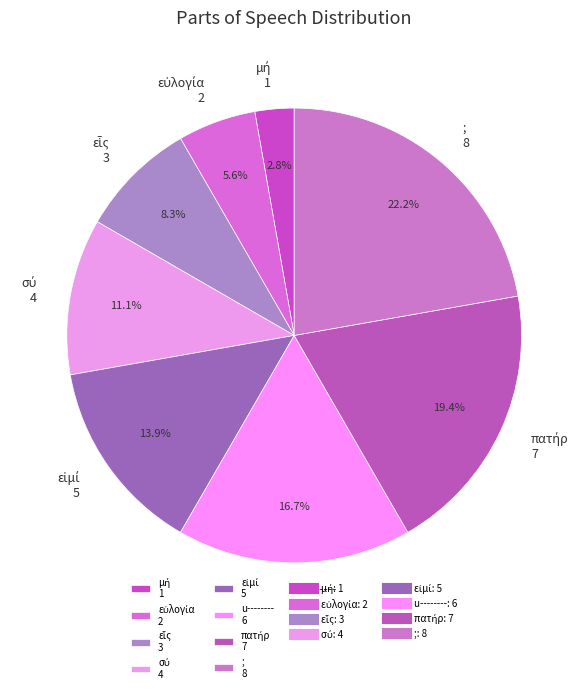

Which category has the biggest portion of the pie?

;